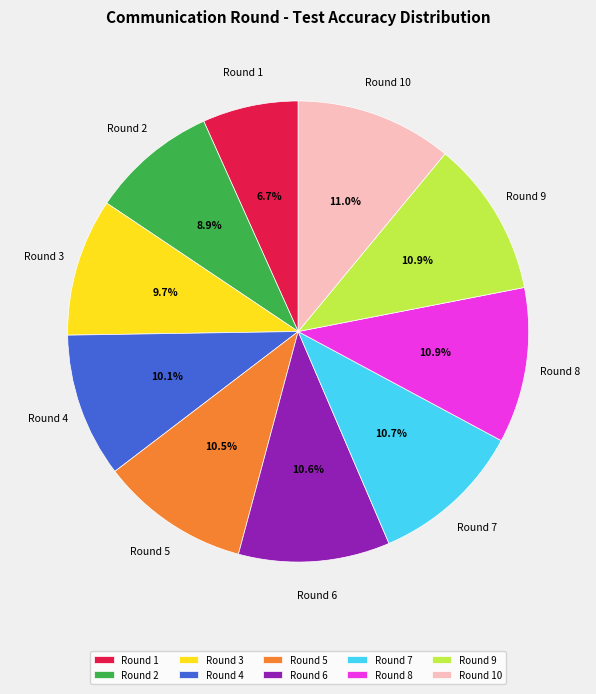

Combined, do Round 8 and Round 9 account for over 50%?

No